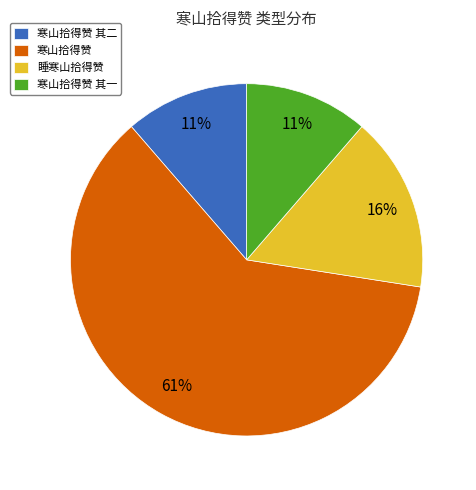

How many segments does this pie chart have?

4